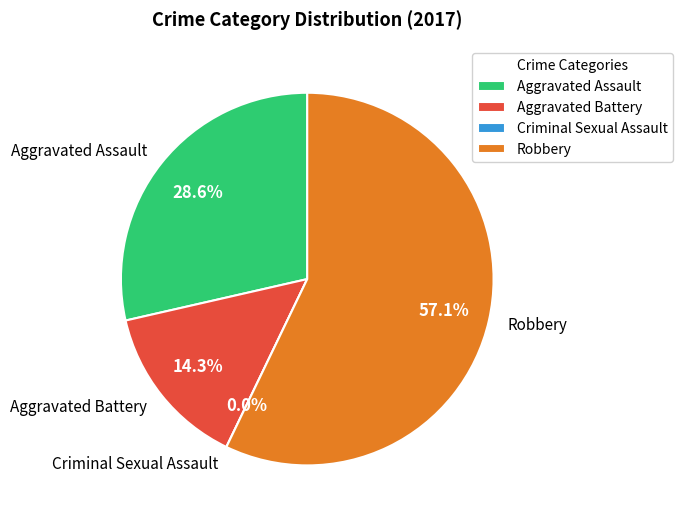

Is there a majority slice in this chart?

Yes